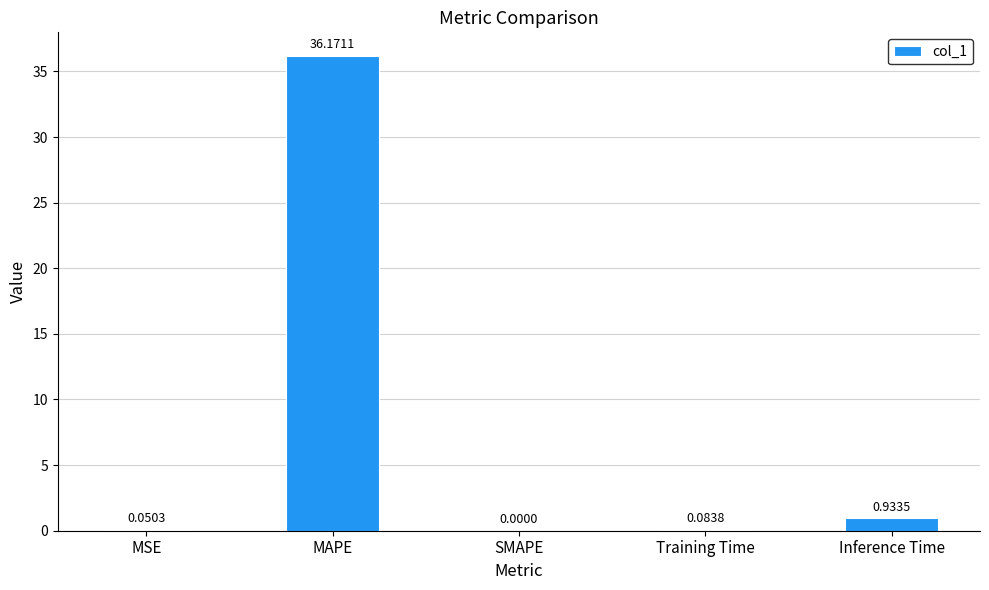

Which label corresponds to the largest value in the chart?

MAPE